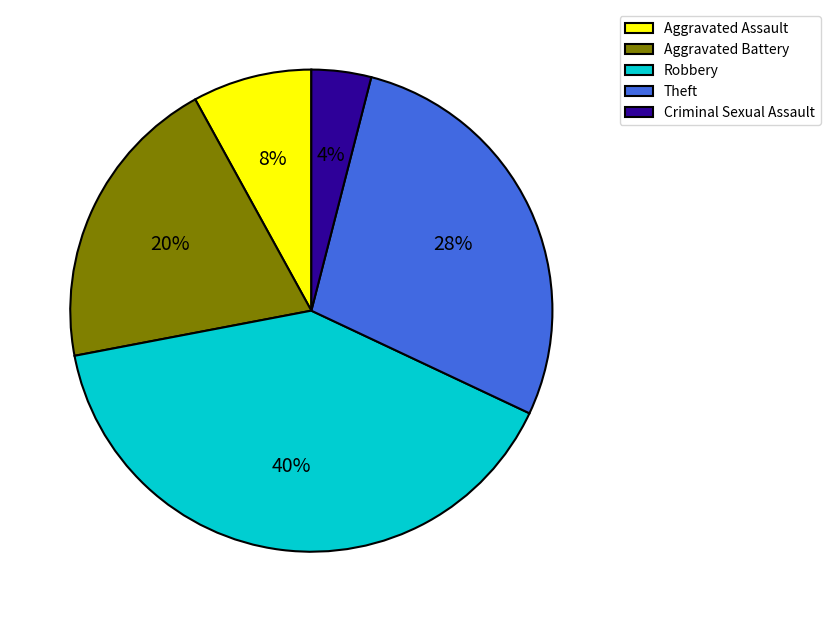

Which category has the biggest portion of the pie?

Robbery